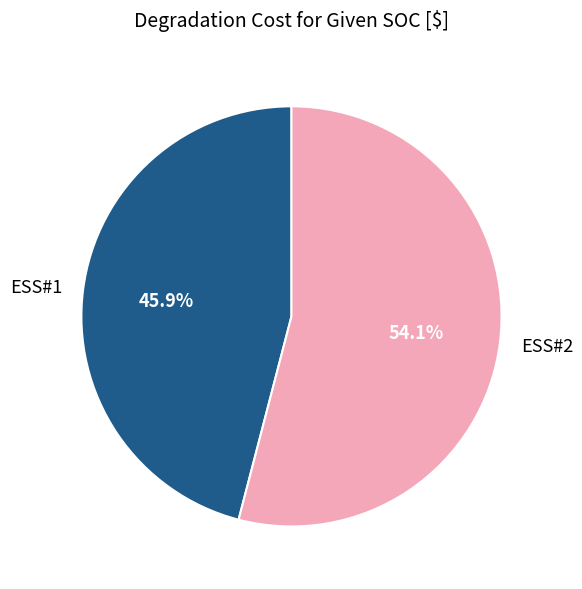

Combined, do ESS#1 and ESS#2 account for over 50%?

Yes